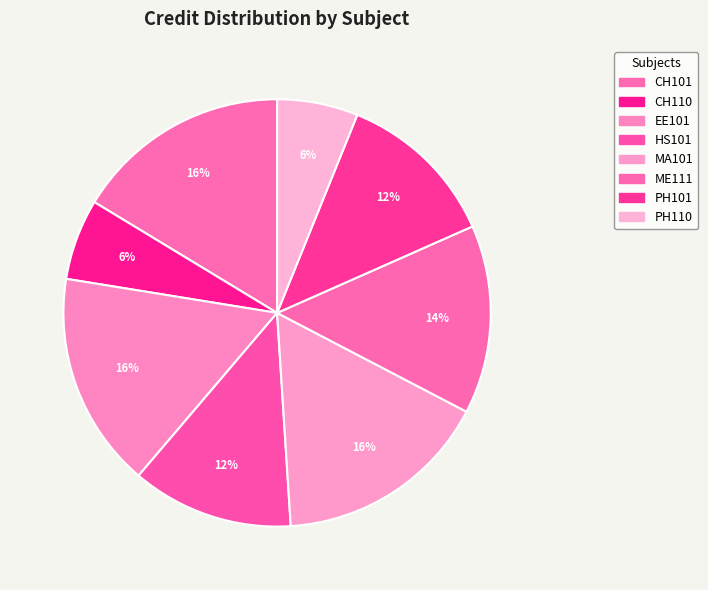

How many segments does this pie chart have?

8